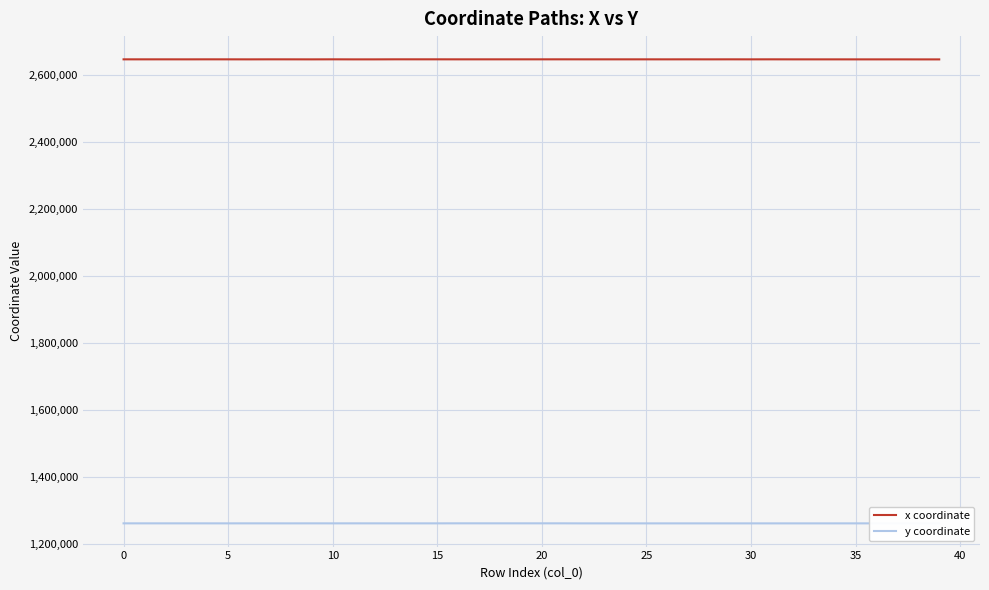

True or false: x coordinate and y coordinate cross at least once.

False